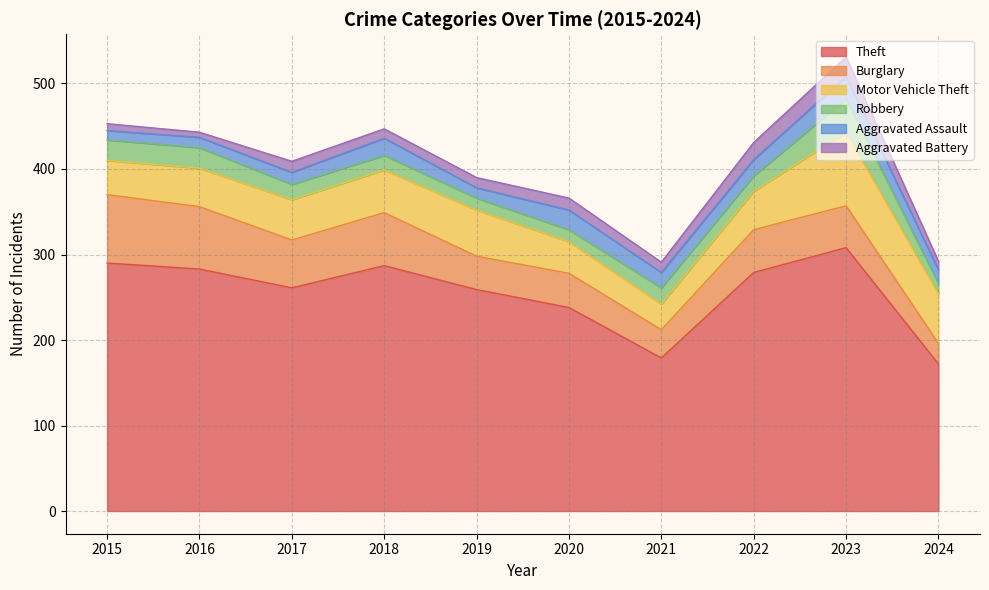

What are all the series names shown in the legend?

Theft, Burglary, Motor Vehicle Theft, Robbery, Aggravated Assault, Aggravated Battery